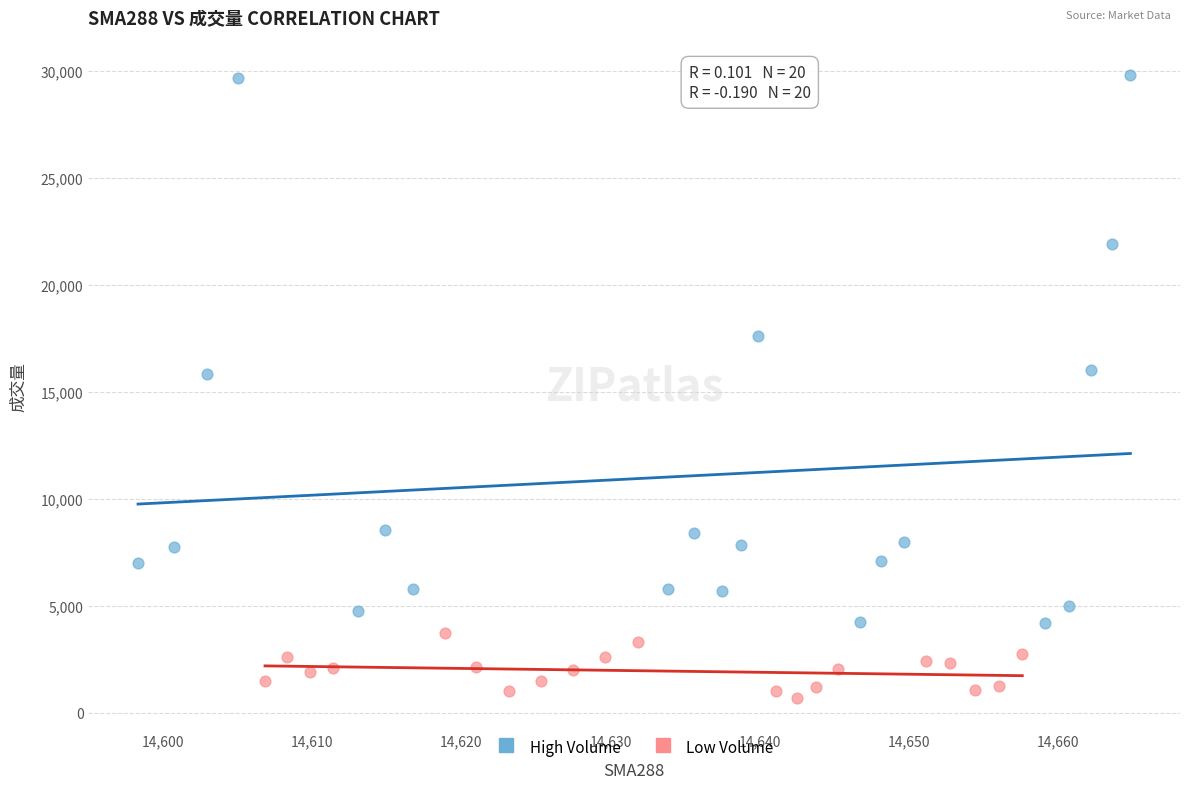

Which series has the widest spread of Y values?

High Volume